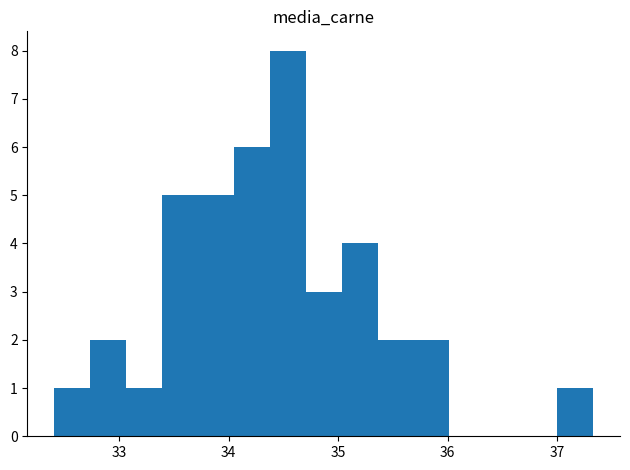

Around what value on the x-axis is the tallest bar? Give the approximate position of its centre, as read against the axis.

34.5